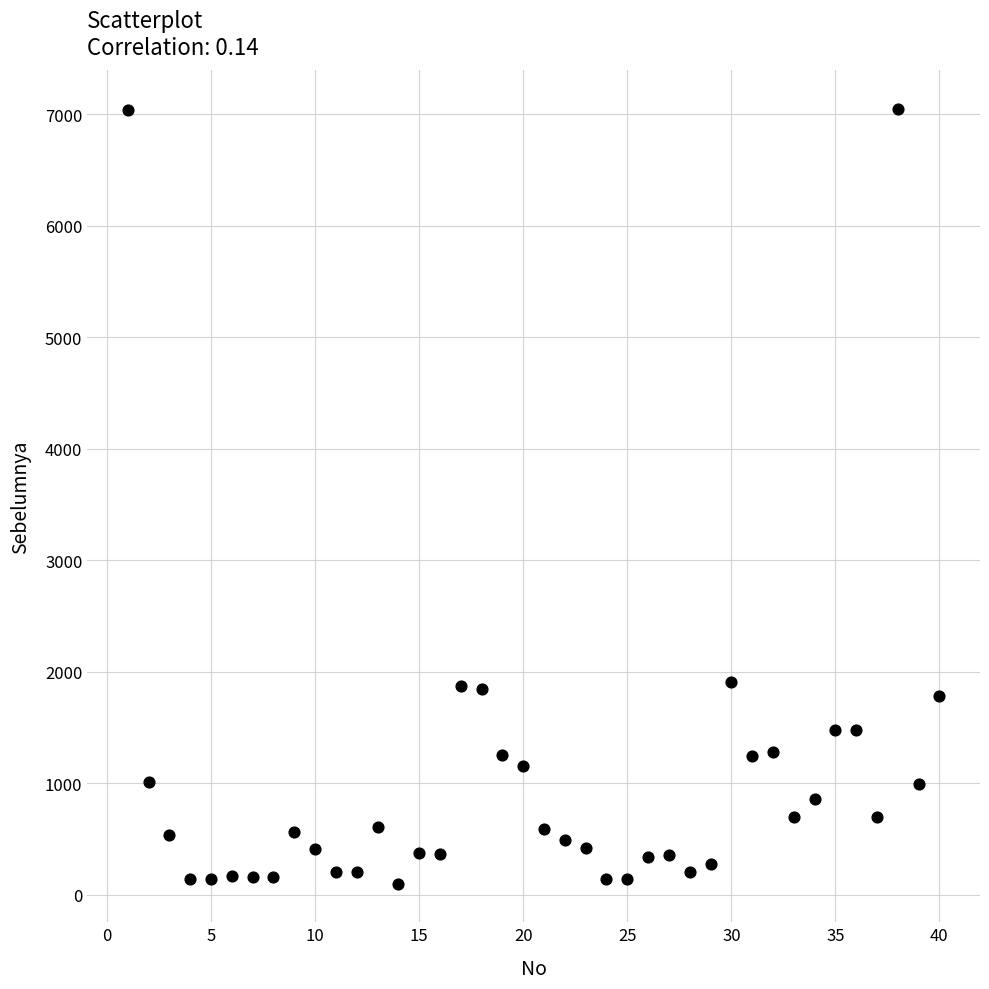

What is the range of Y values (max minus min)?

6945.9